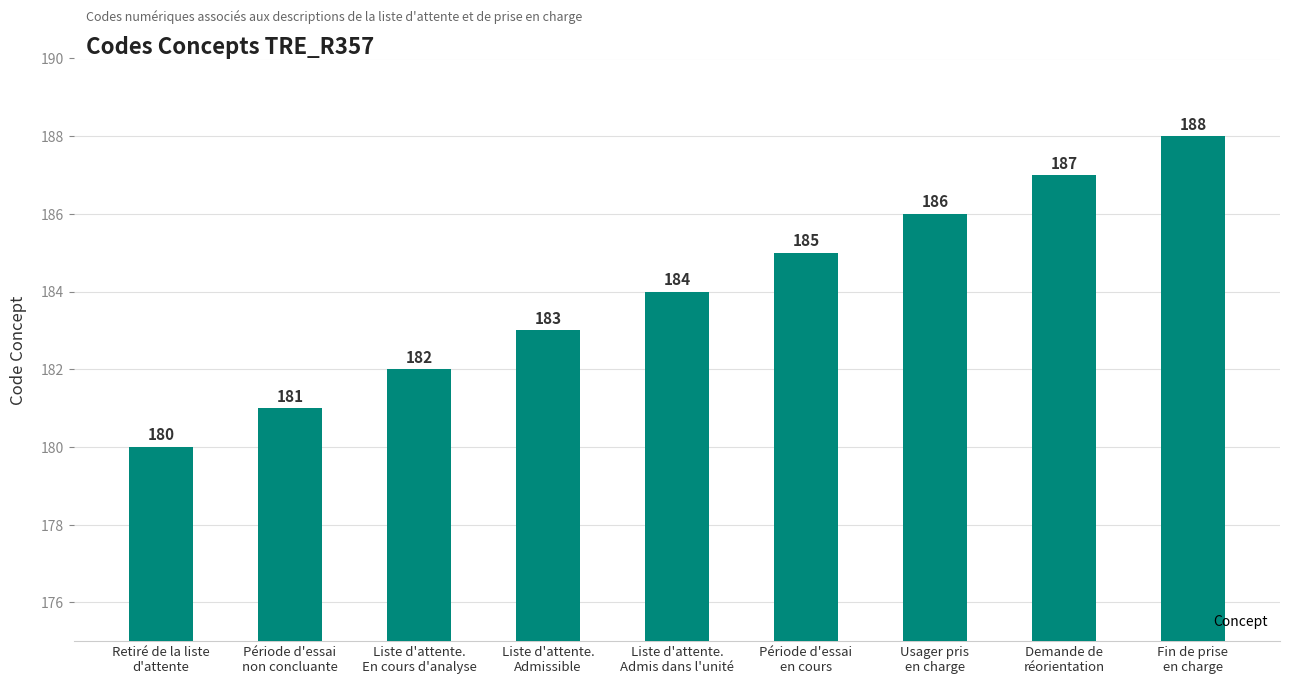

What is the smallest value displayed?

180